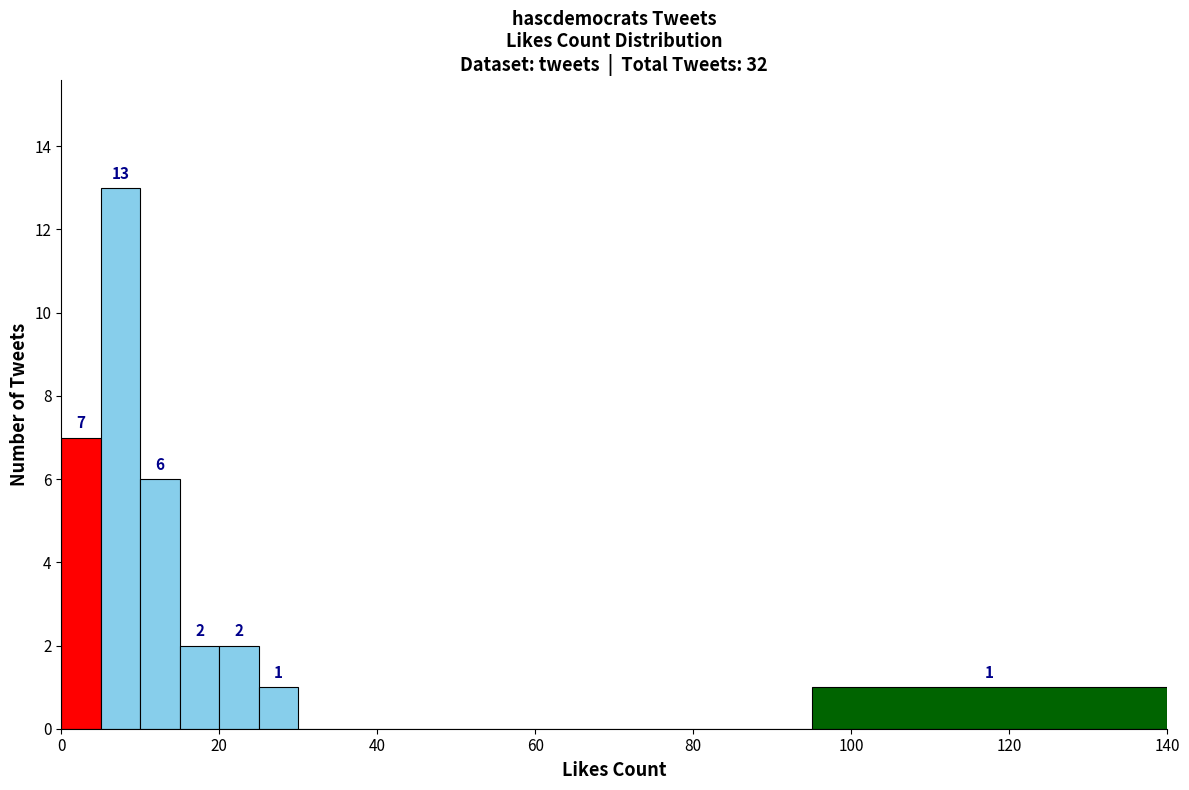

Around what value on the x-axis is the tallest bar? Give the approximate position of its centre, as read against the axis.

8